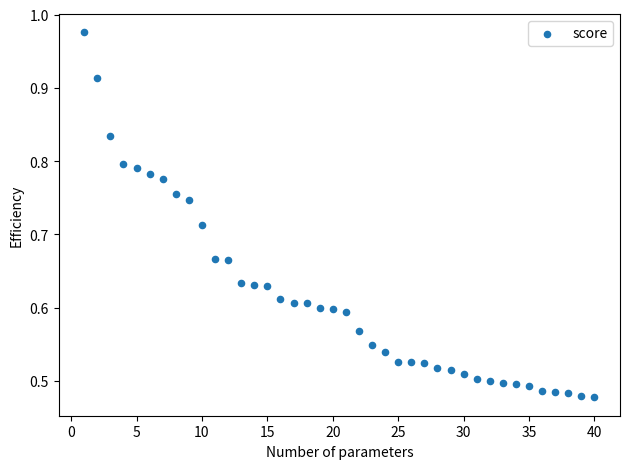

What is the range of X values (max minus min)?

39.0